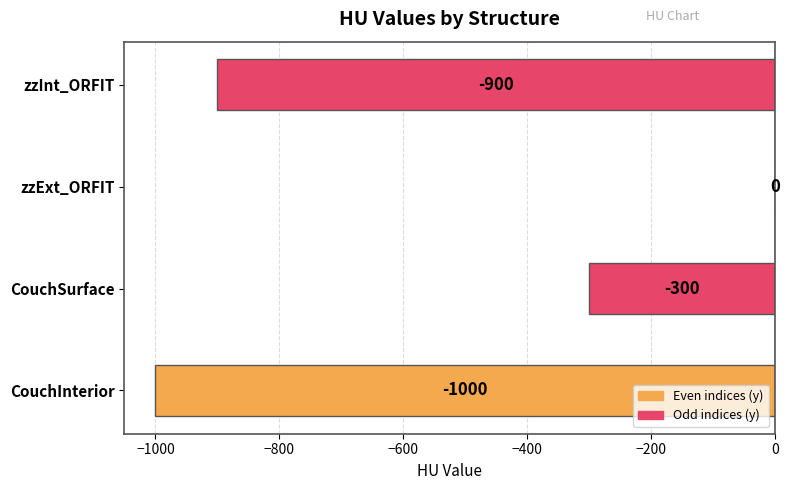

What is the change in value from CouchInterior to CouchSurface?

+700